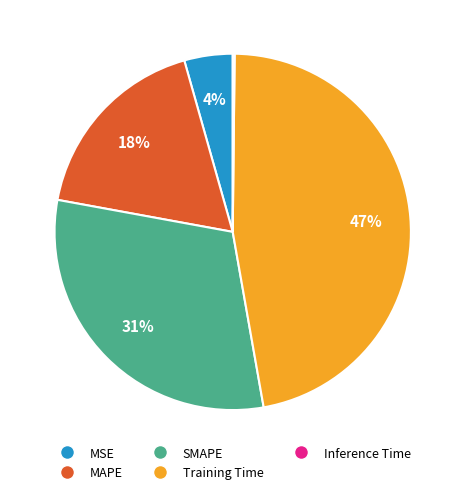

To the nearest percent, what portion does SMAPE represent?

31%